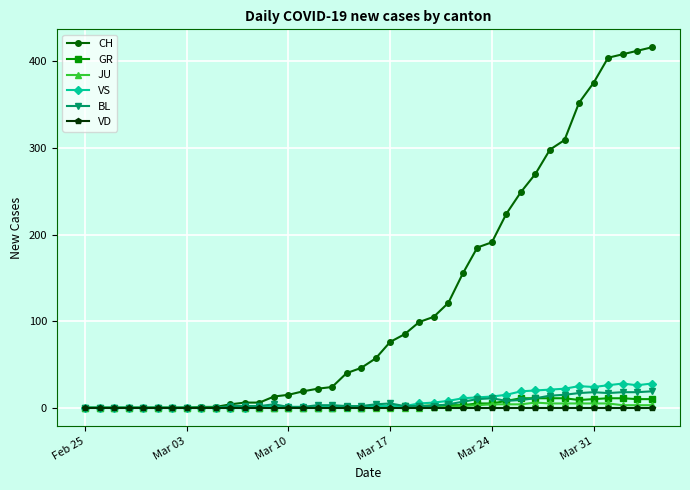

Which series has the largest total across all categories?

CH